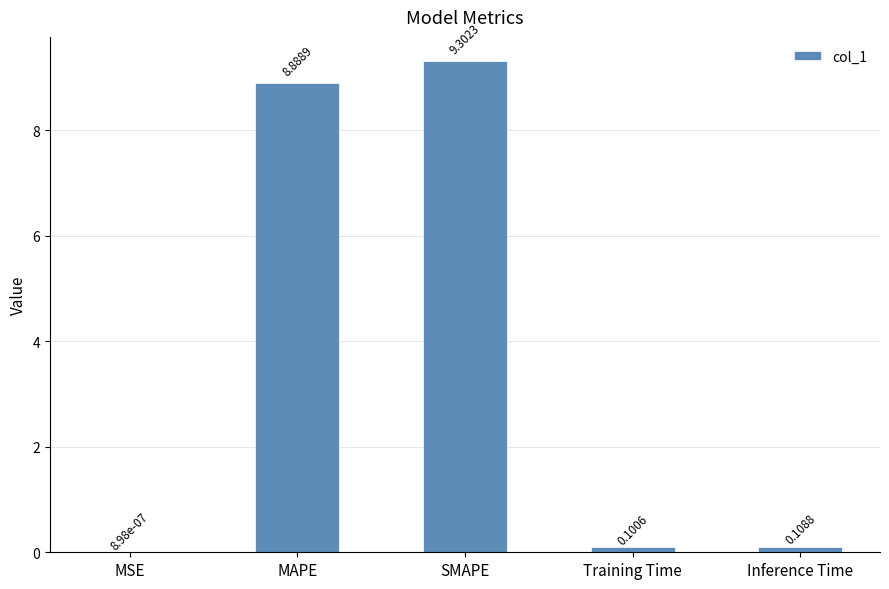

Count the number of categories in the chart.

5